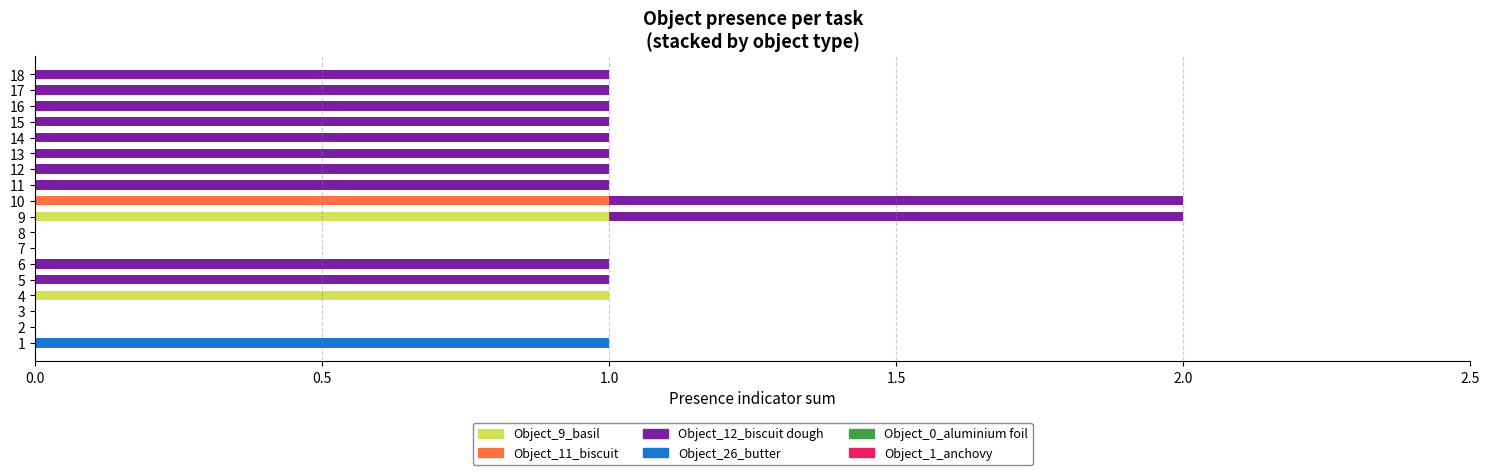

True or false: Object_9_basil has a value of 0 at 17.

True